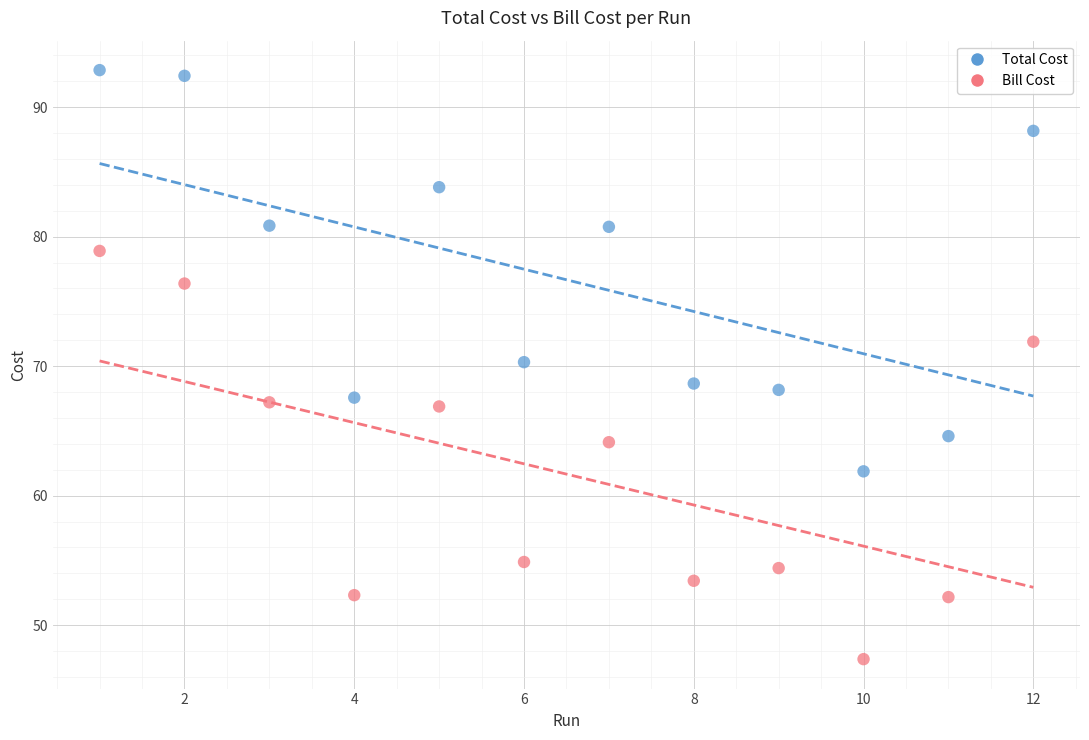

Across all data points, what is the range of X values (max minus min)?

11.0